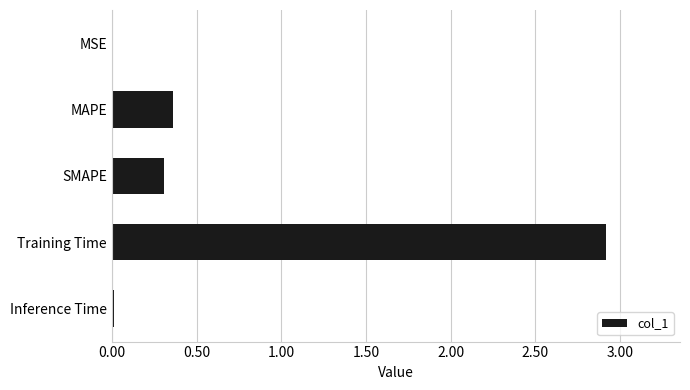

True or false: the data shows 2.9 at Training Time.

True